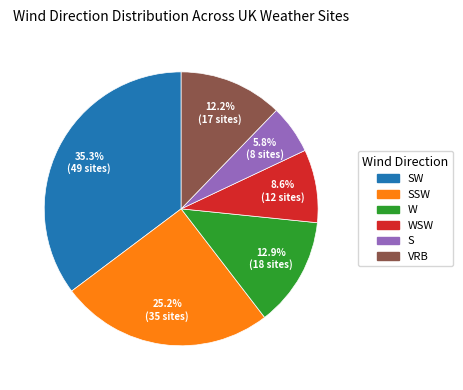

Does any single category account for the majority?

No